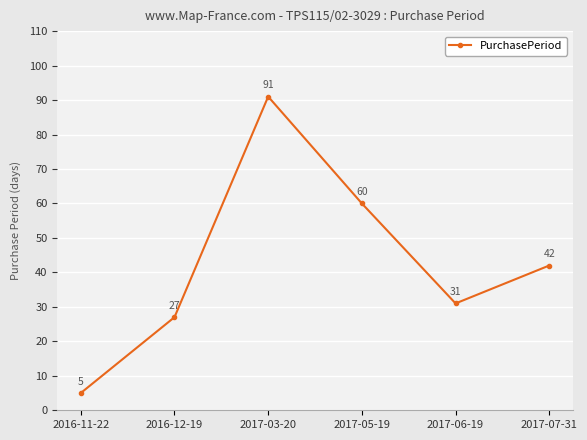

What is the sum of the values at 2017-03-20 and 2016-12-19?

118